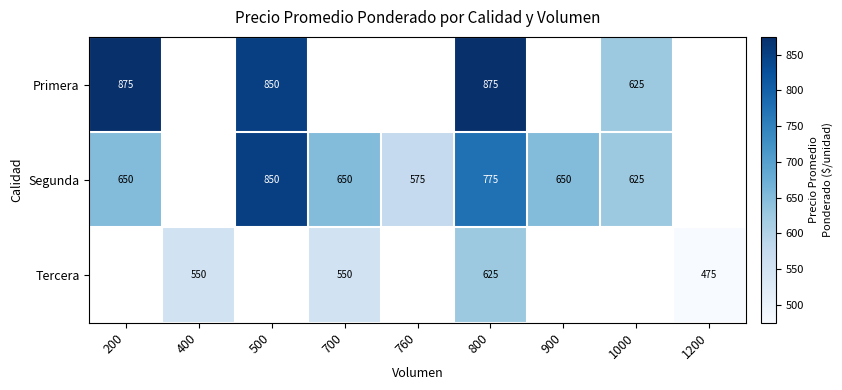

At how many categories does at least one series exceed 562?

7